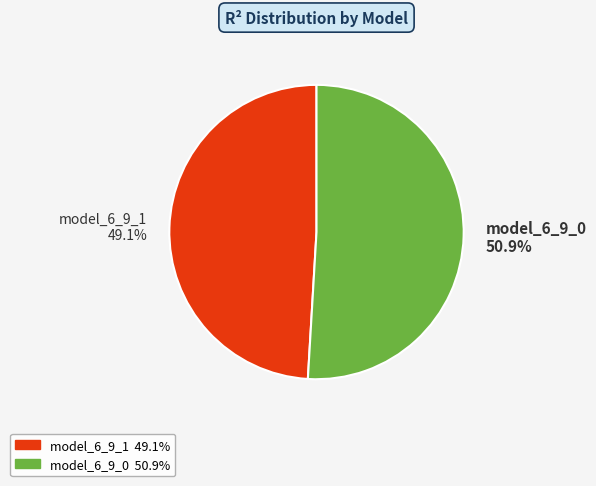

Count the number of slices in the pie.

2